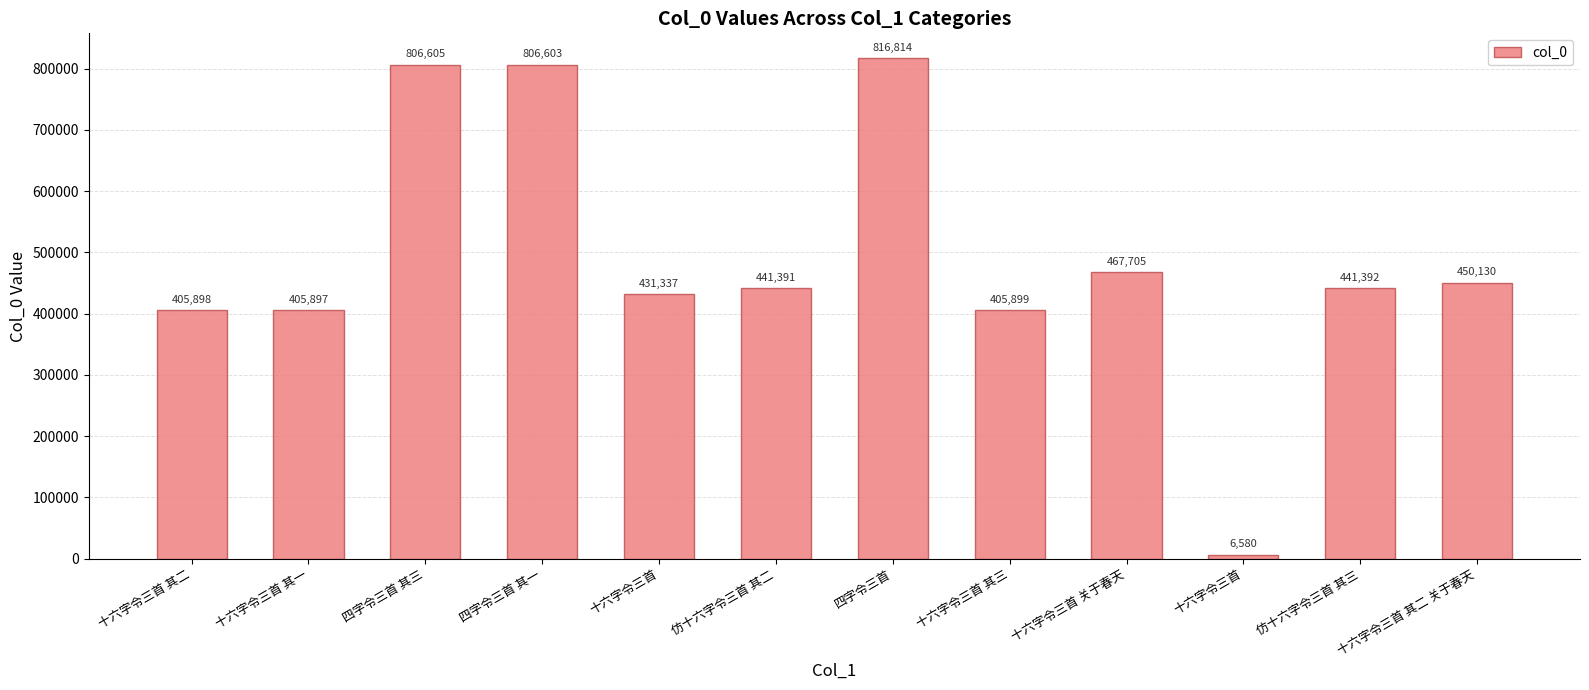

At which category does the chart reach its peak across all series?

四字令三首